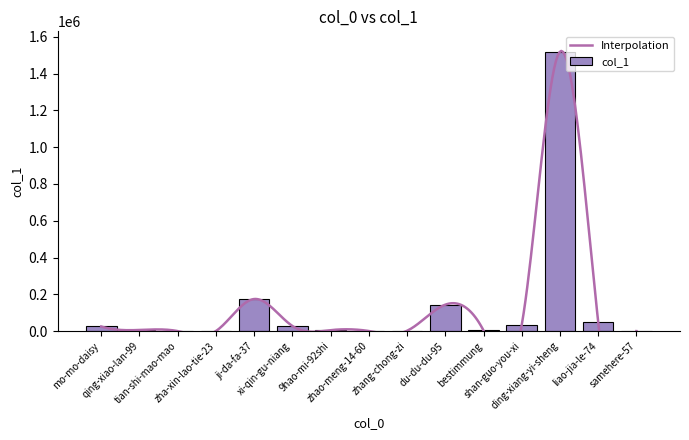

Which label corresponds to the largest value in the chart?

ding-xiang-yi-sheng